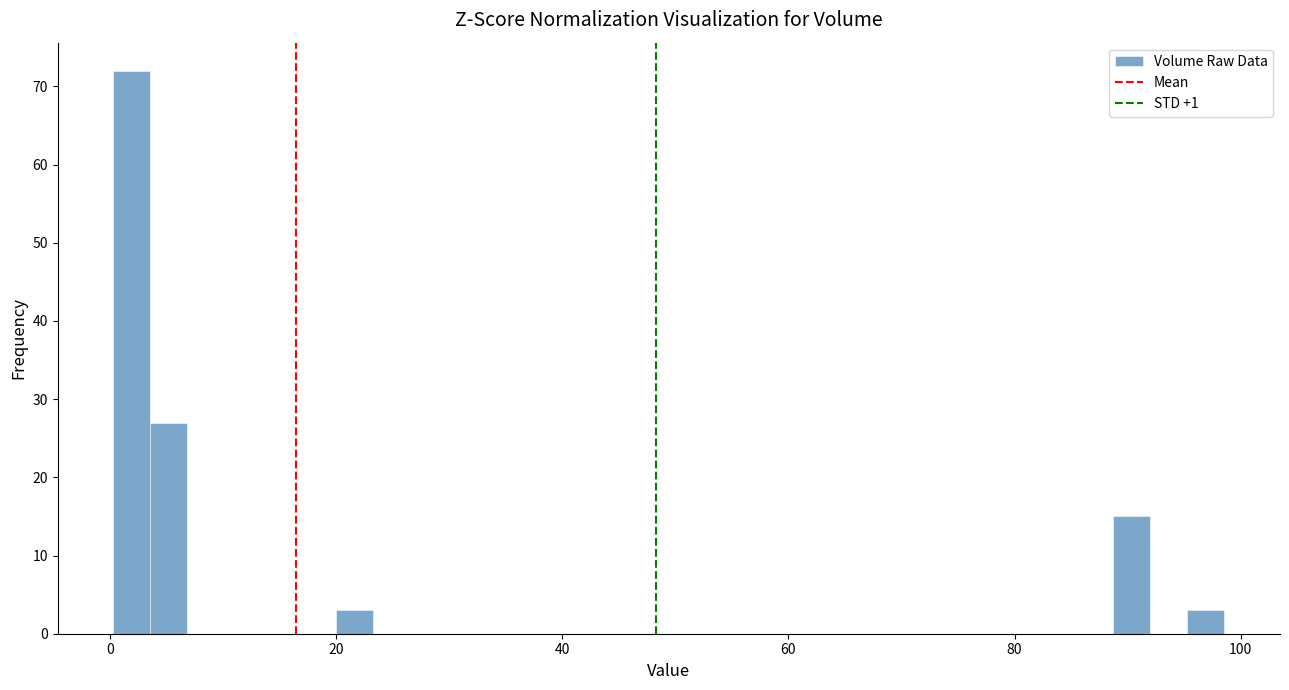

Read against the x-axis, roughly where is the centre of the tallest bar?

2